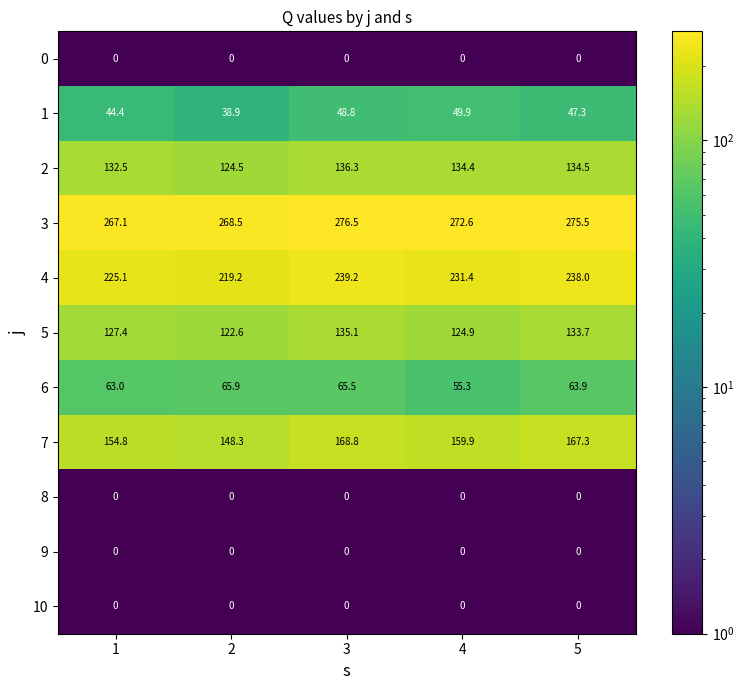

At how many categories does at least one series exceed 117?

5